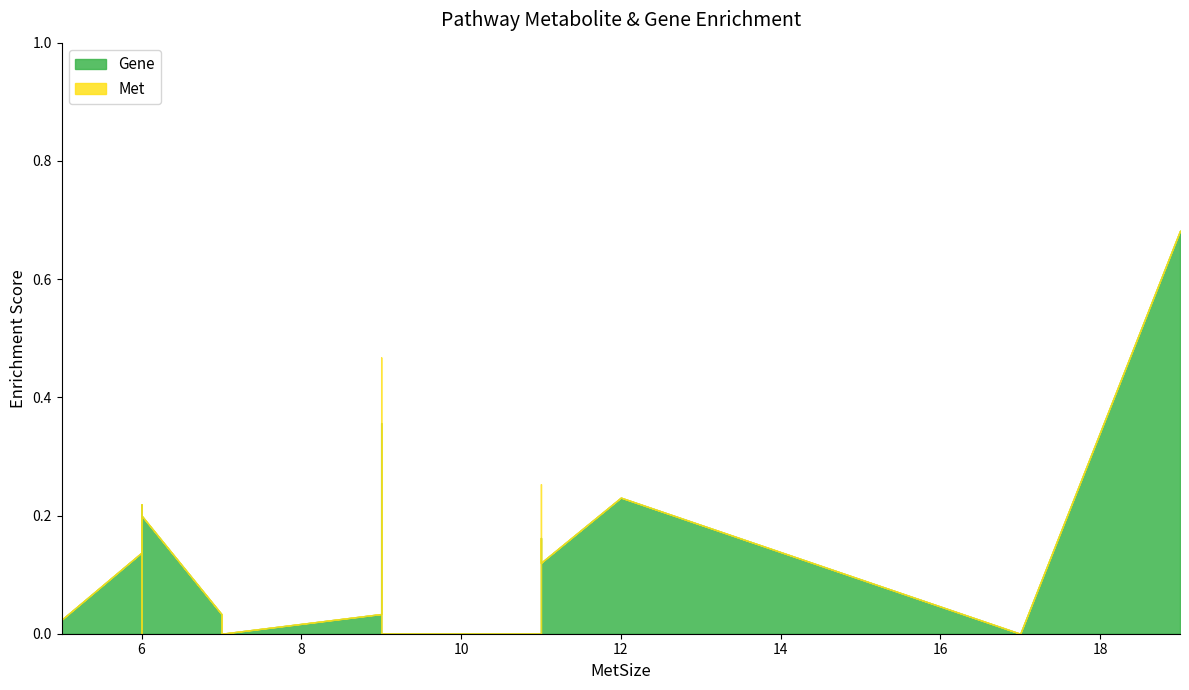

The value of Met at Cysteine and methionine metabolism is 0.0. True or false?

False